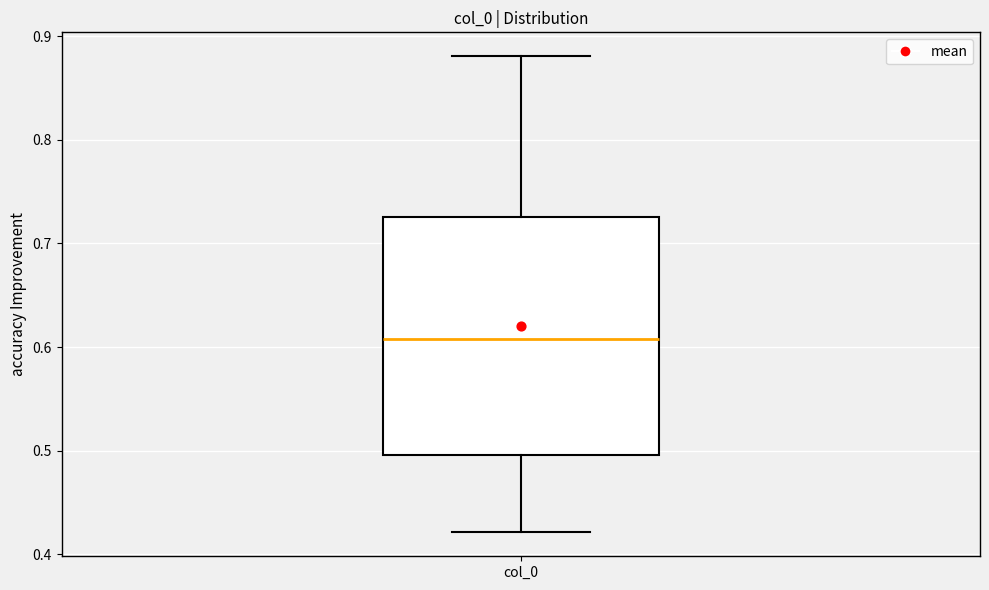

Transcribe this box plot: give where the median line is, the range the box spans, and where the two whiskers end, as read against the y-axis. The values are not printed on the chart, so give them approximately, as read against the axis.

median 0.61, box 0.50 to 0.73, whiskers 0.42 to 0.88